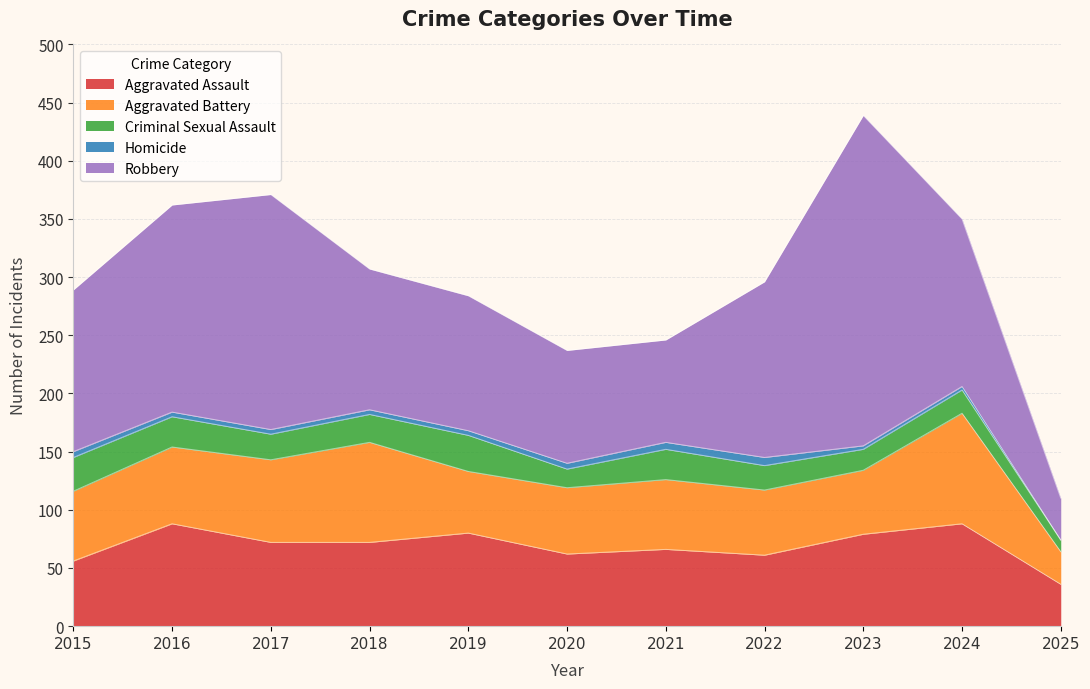

What are all the series names shown in the legend?

Aggravated Assault, Aggravated Battery, Criminal Sexual Assault, Homicide, Robbery